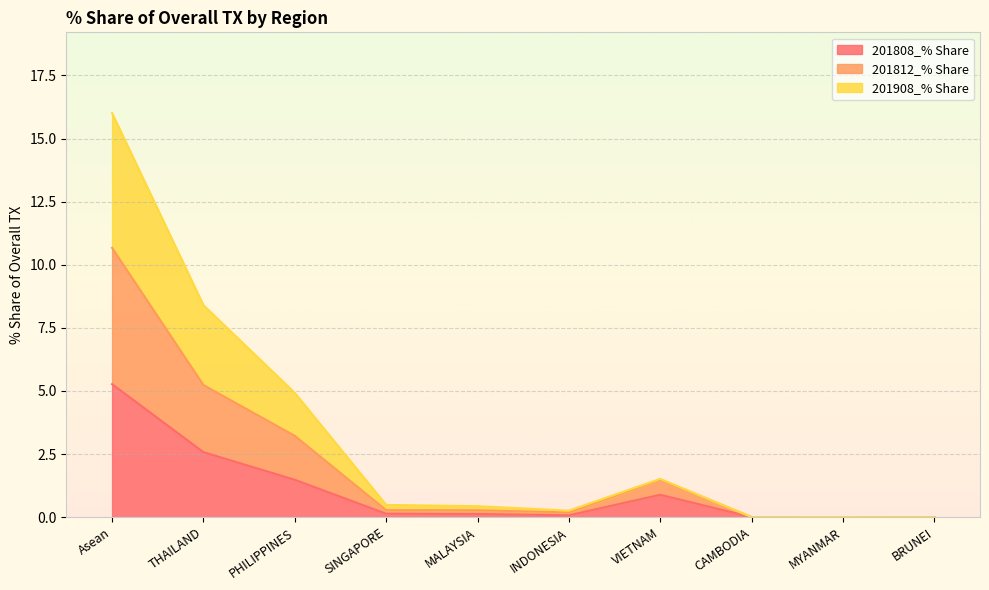

What is the total value across all series at PHILIPPINES?

4.9